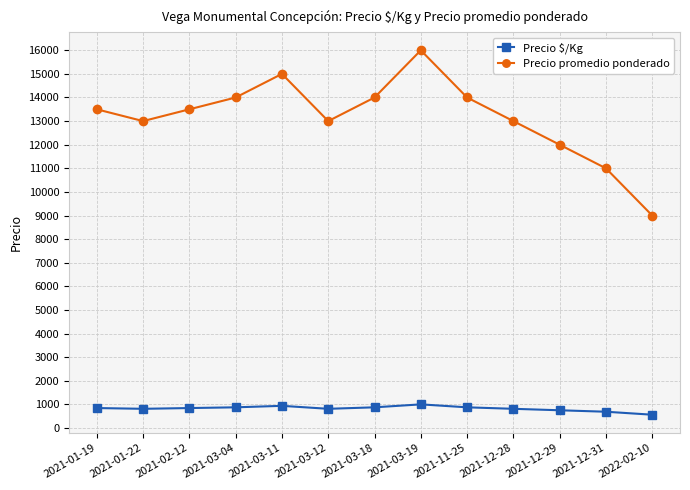

List the series in order of their peak value, lowest first.

Precio $/Kg, Precio promedio ponderado